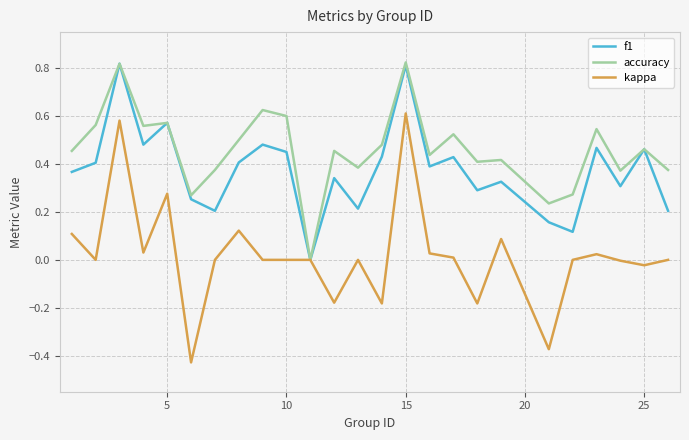

List the series in order of their overall mean, lowest first.

kappa, f1, accuracy